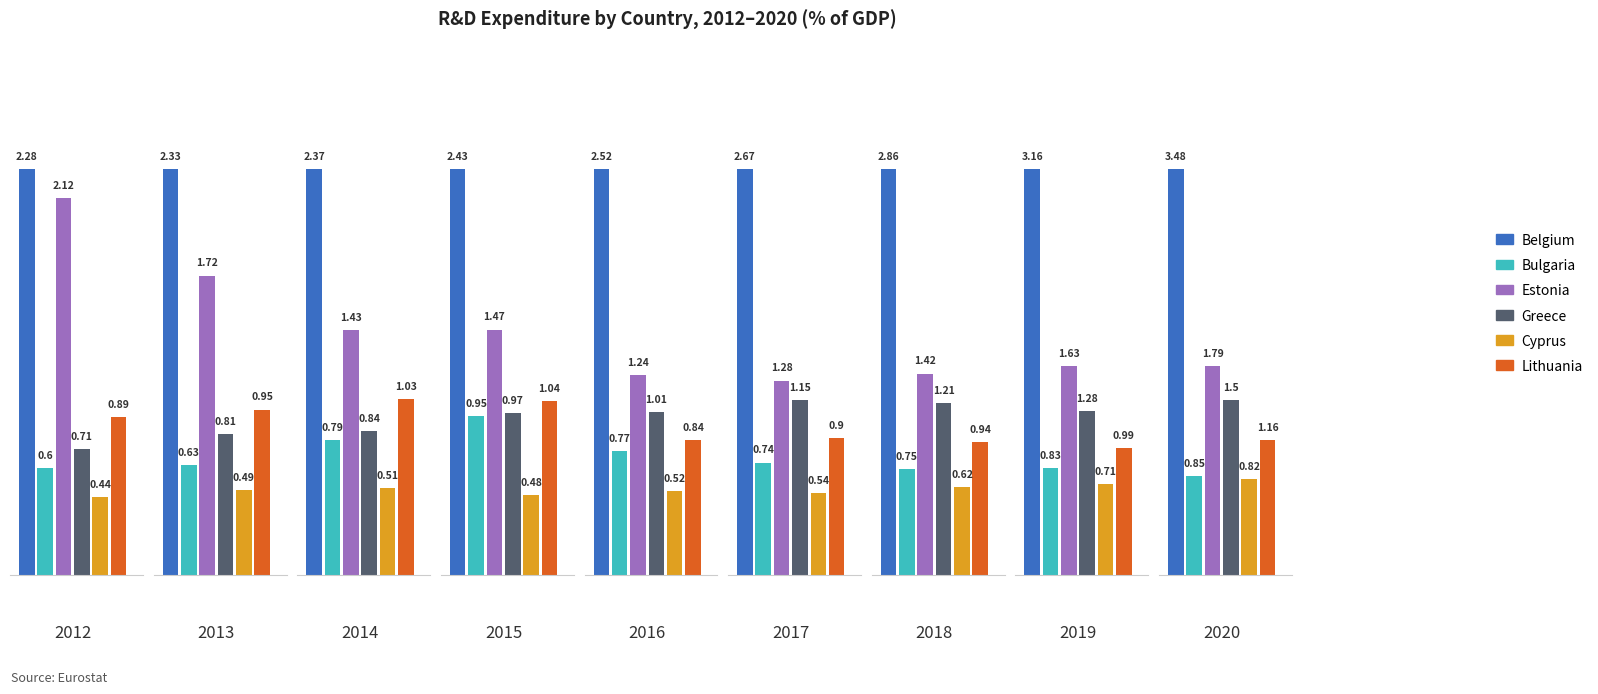

What is the highest value of the Greece series?

1.5